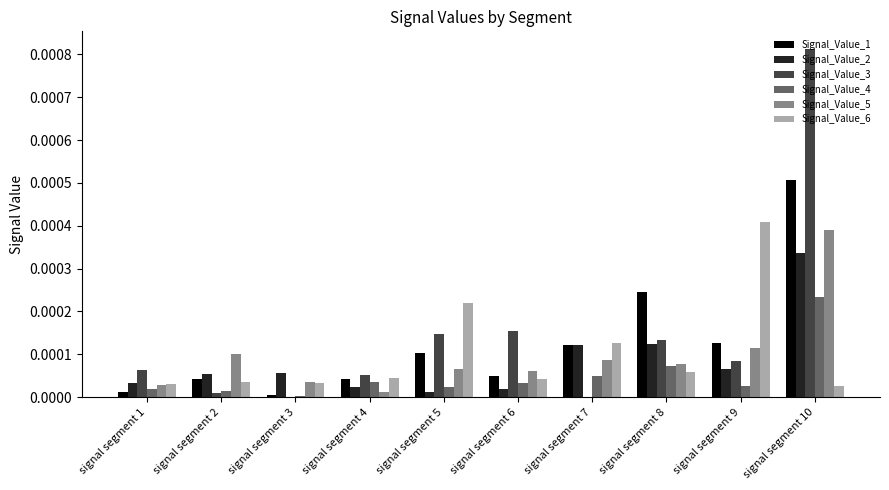

Is the value of Signal_Value_3 at signal segment 4 greater than the value of Signal_Value_5 at signal segment 1?

Yes